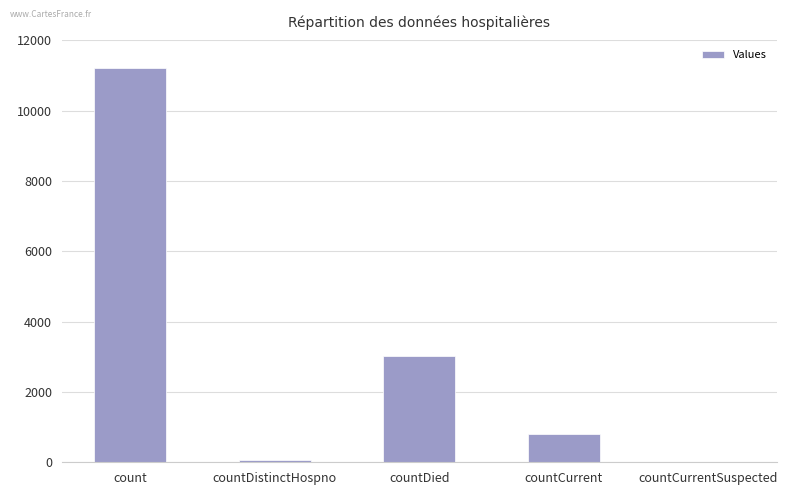

What is the sum of the values at countCurrentSuspected and count?

11202